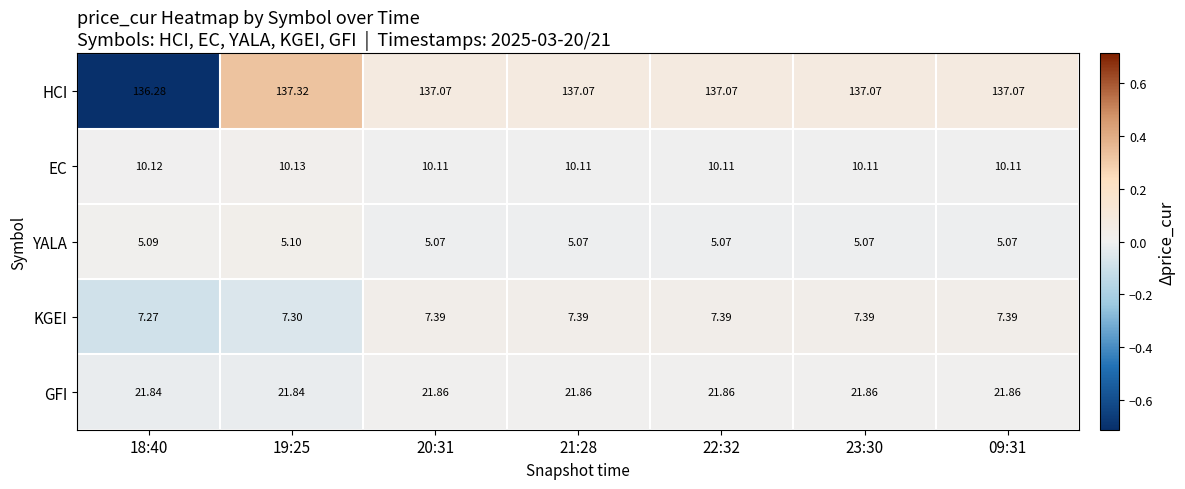

At 21:28, list the series in order from largest to smallest.

HCI, GFI, EC, KGEI, YALA